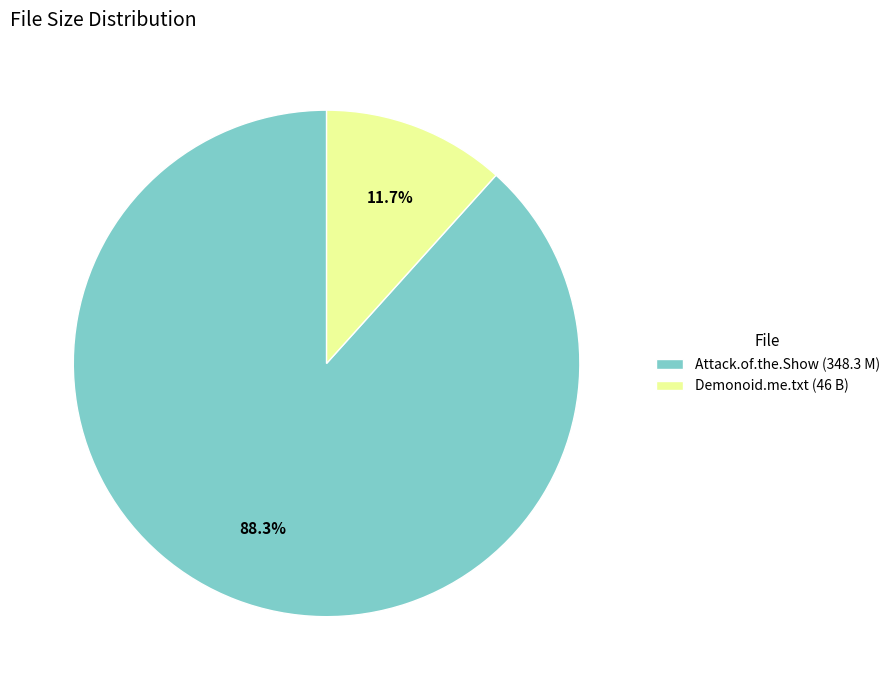

Combined, do Attack.of.the.Show (348.3 M) and Demonoid.me.txt (46 B) account for over 50%?

Yes